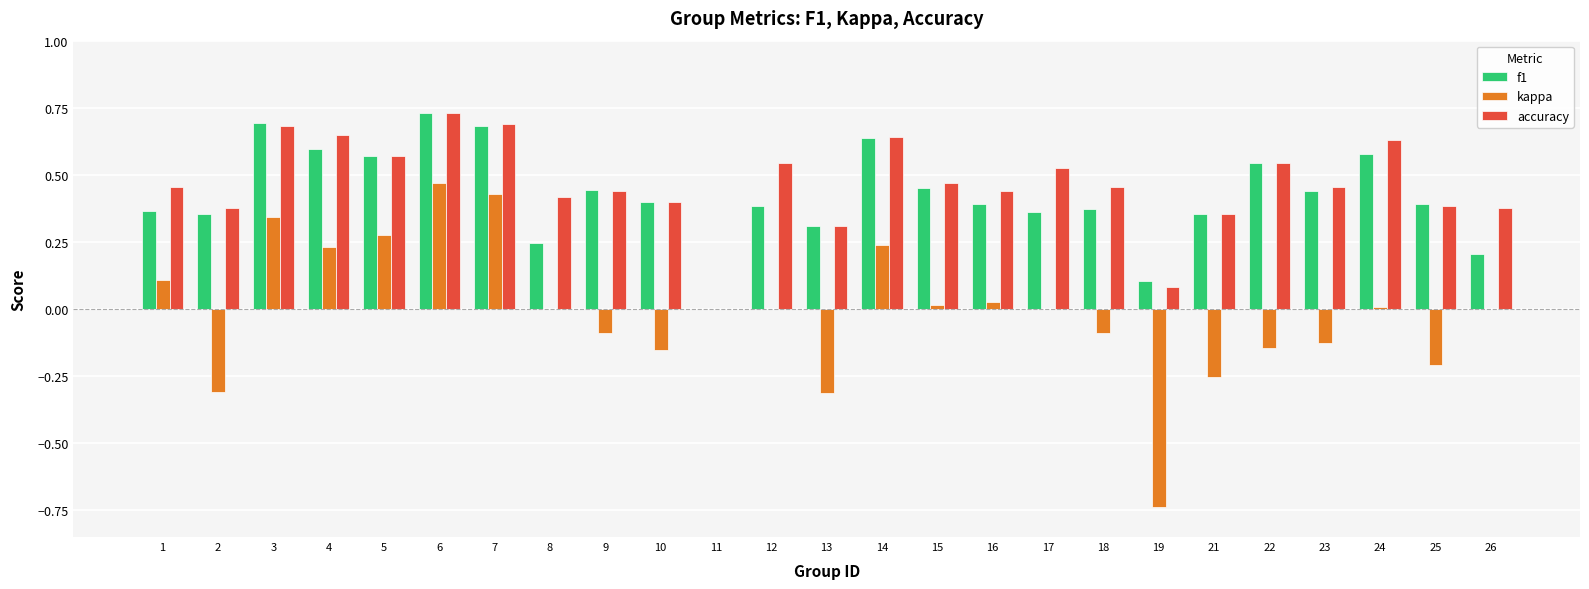

Count the number of categories in the chart.

25